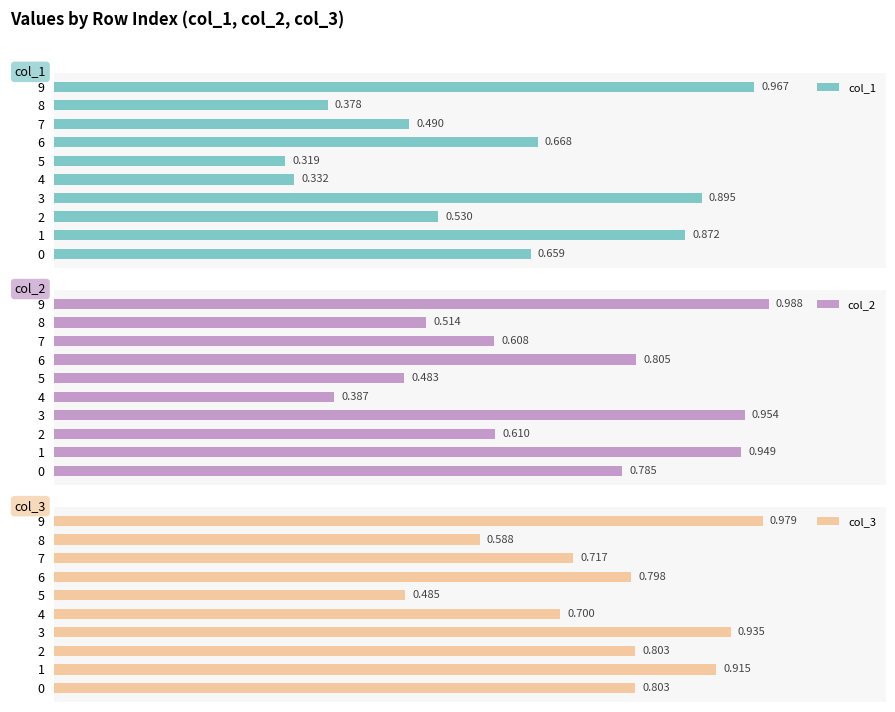

Rank the categories by col_3 value from lowest to highest.

5, 8, 4, 7, 6, 2, 0, 1, 3, 9